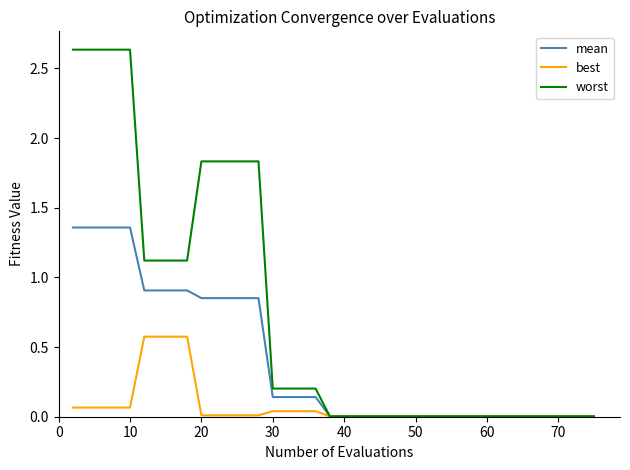

How many lines are shown in the chart?

3